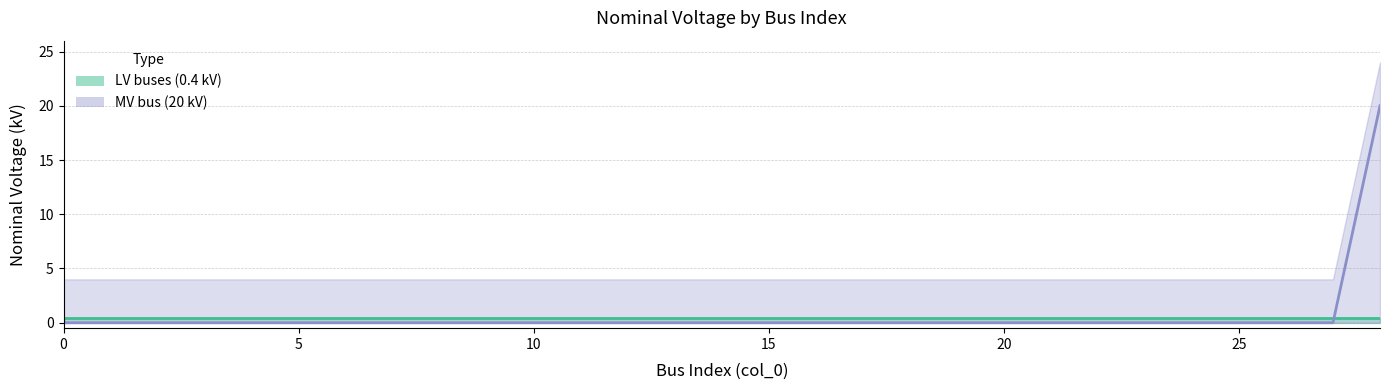

Does the chart have visible grid lines?

Yes